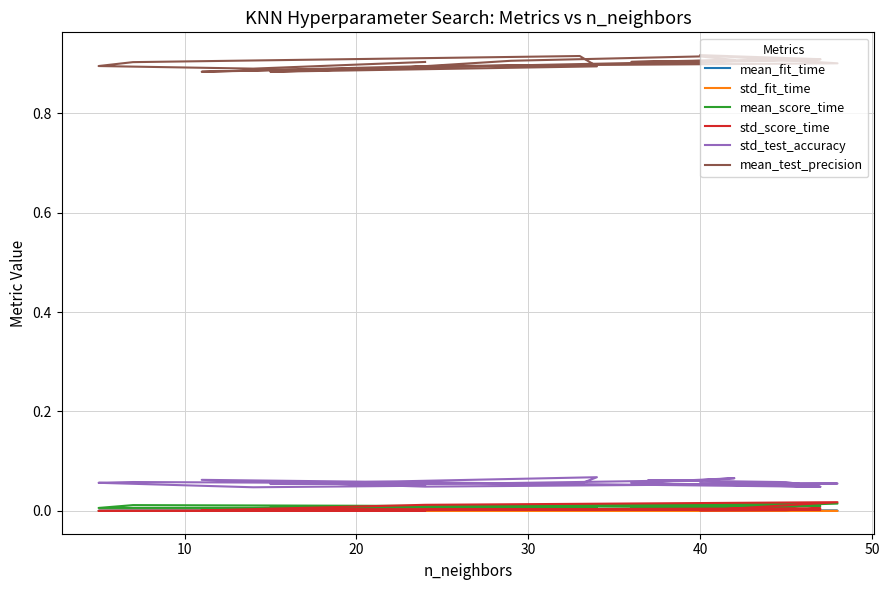

How many interior local peaks does the std_test_accuracy series have?

5